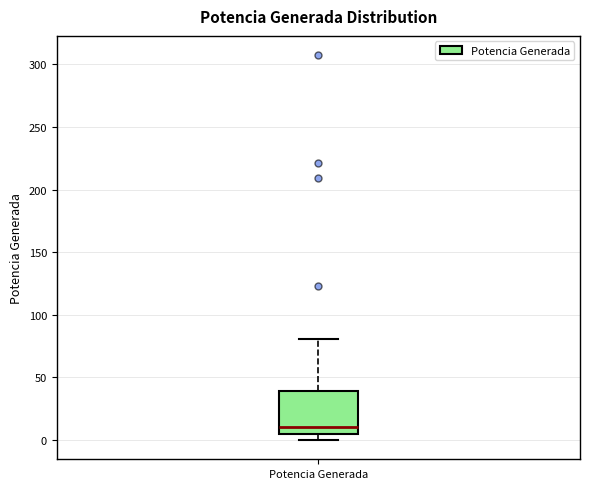

Read this box plot against the y-axis: the position of the median line, the range covered by the box, and the ends of both whiskers. The values are not printed on the chart, so give them approximately, as read against the axis.

median 10, box 5 to 40, whiskers 0 to 80